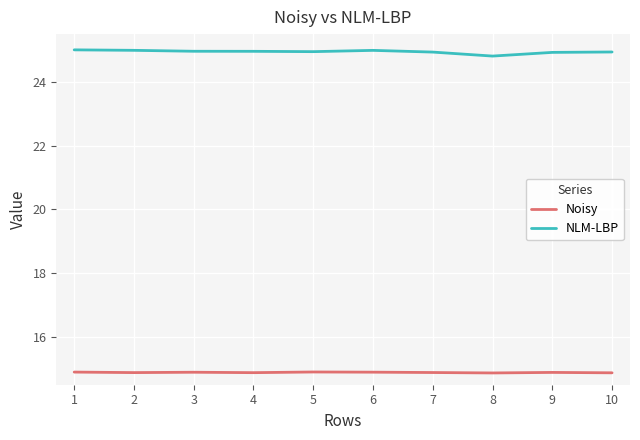

What is the maximum value for NLM-LBP?

25.0